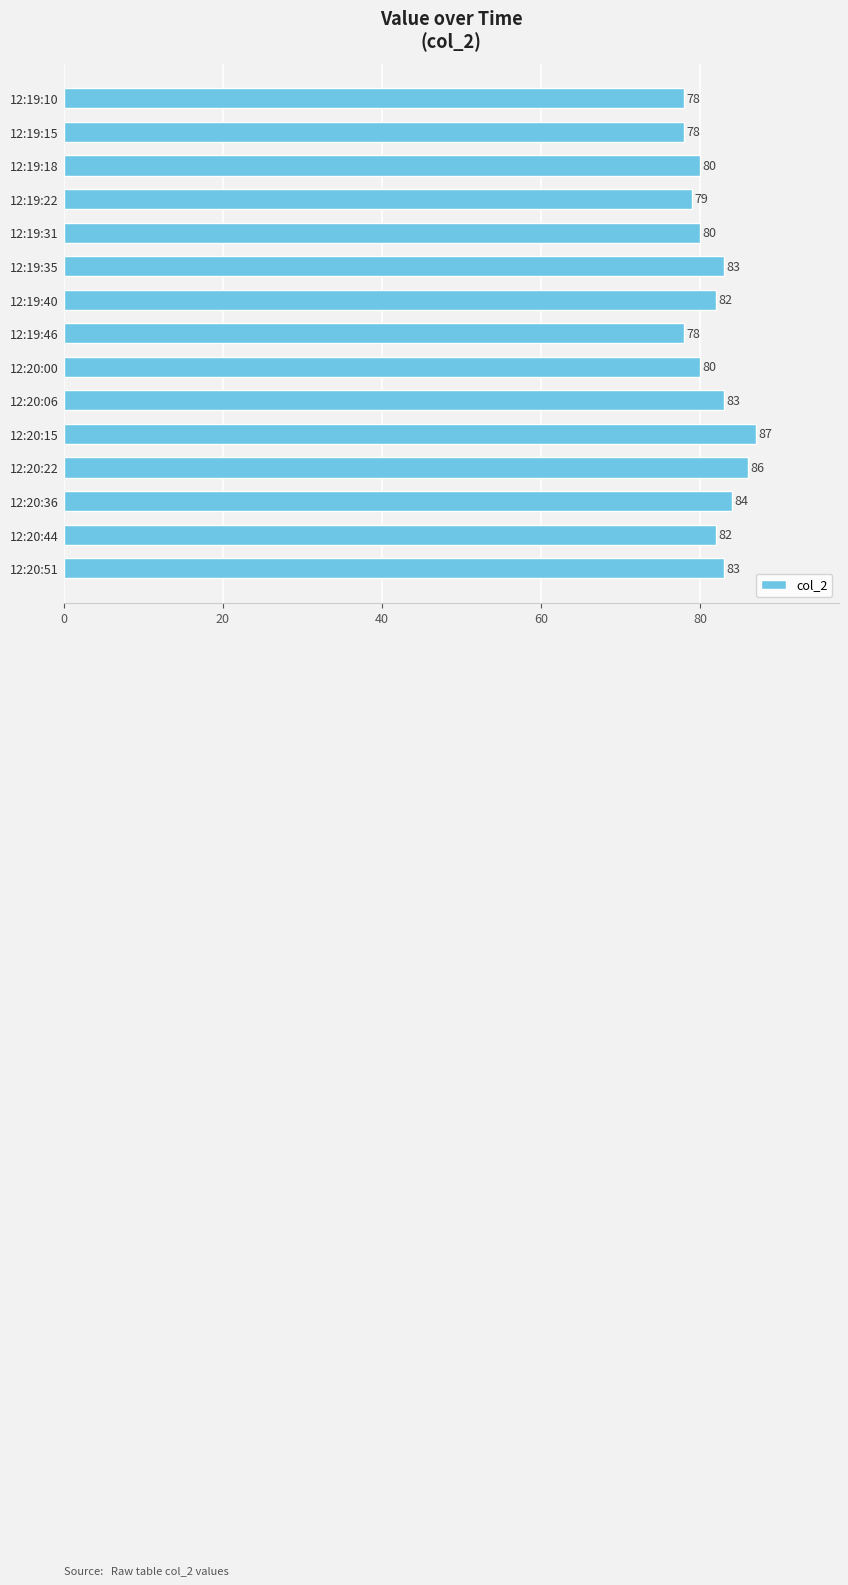

Which has a higher value, 12:20:22 or 12:19:22?

12:20:22